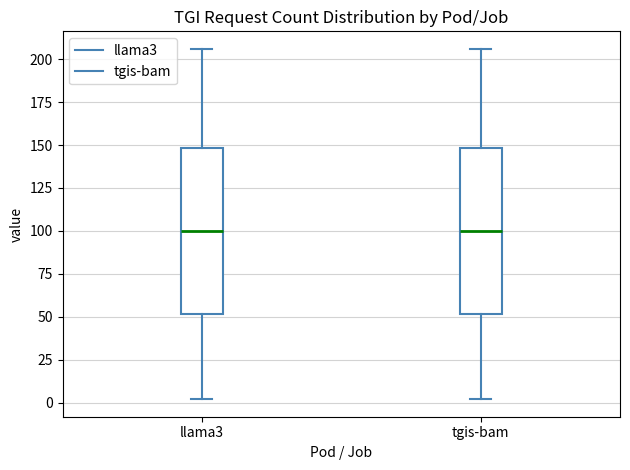

Reading left to right, read every box against the y-axis: the position of its median line, the range the box covers, and the ends of its whiskers. The values are not printed on the chart, so give them approximately, as read against the axis.

llama3: median 100, box 50 to 150, whiskers 0 to 205
tgis-bam: median 100, box 50 to 150, whiskers 0 to 205